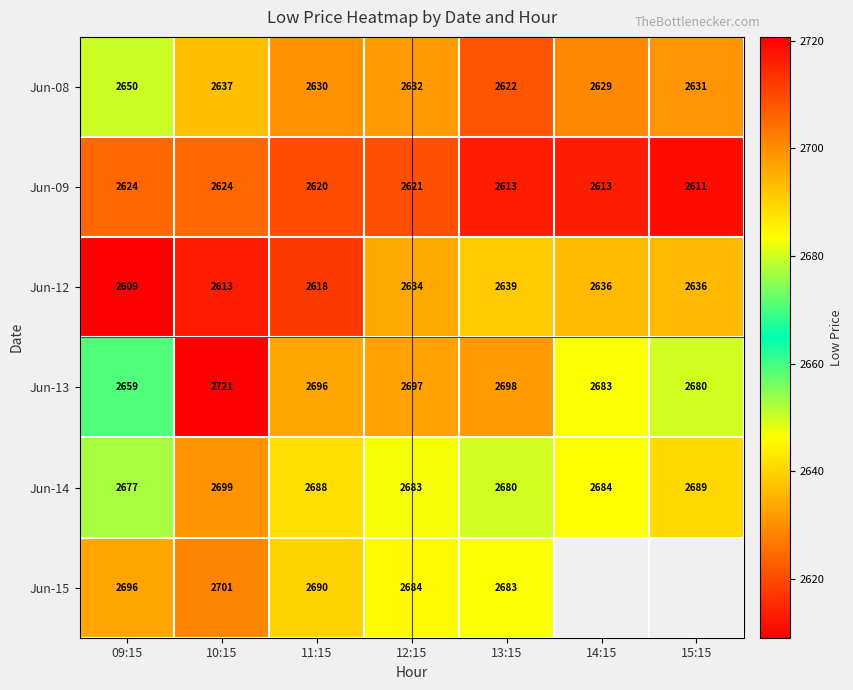

True or false: Jun-09 has a value of 3672.0 at 09:15.

False